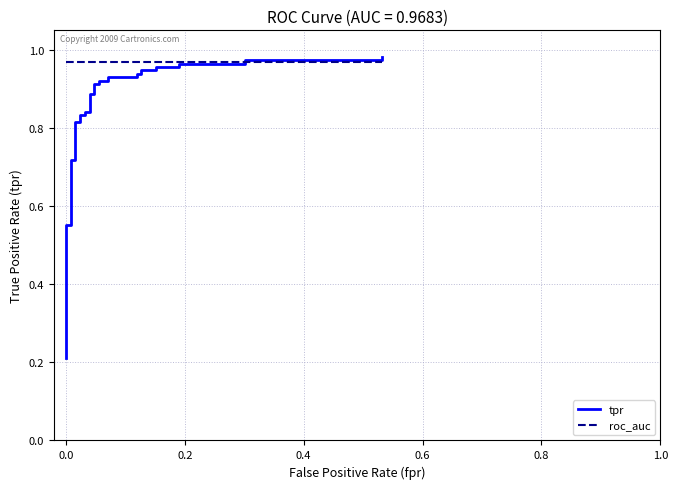

True or false: tpr and roc_auc cross at least once.

True